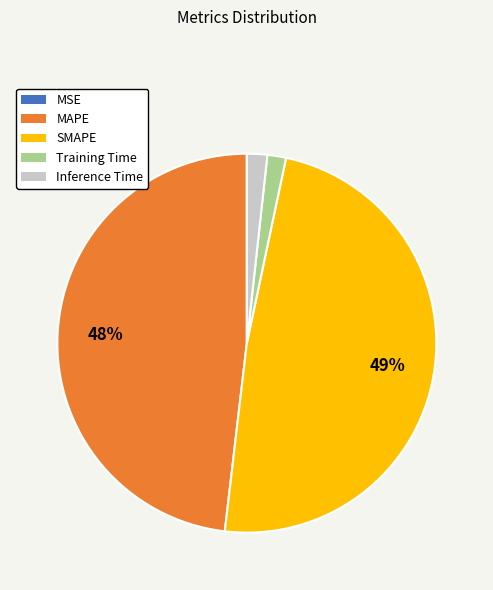

To the nearest percent, what is the average slice percentage?

20%